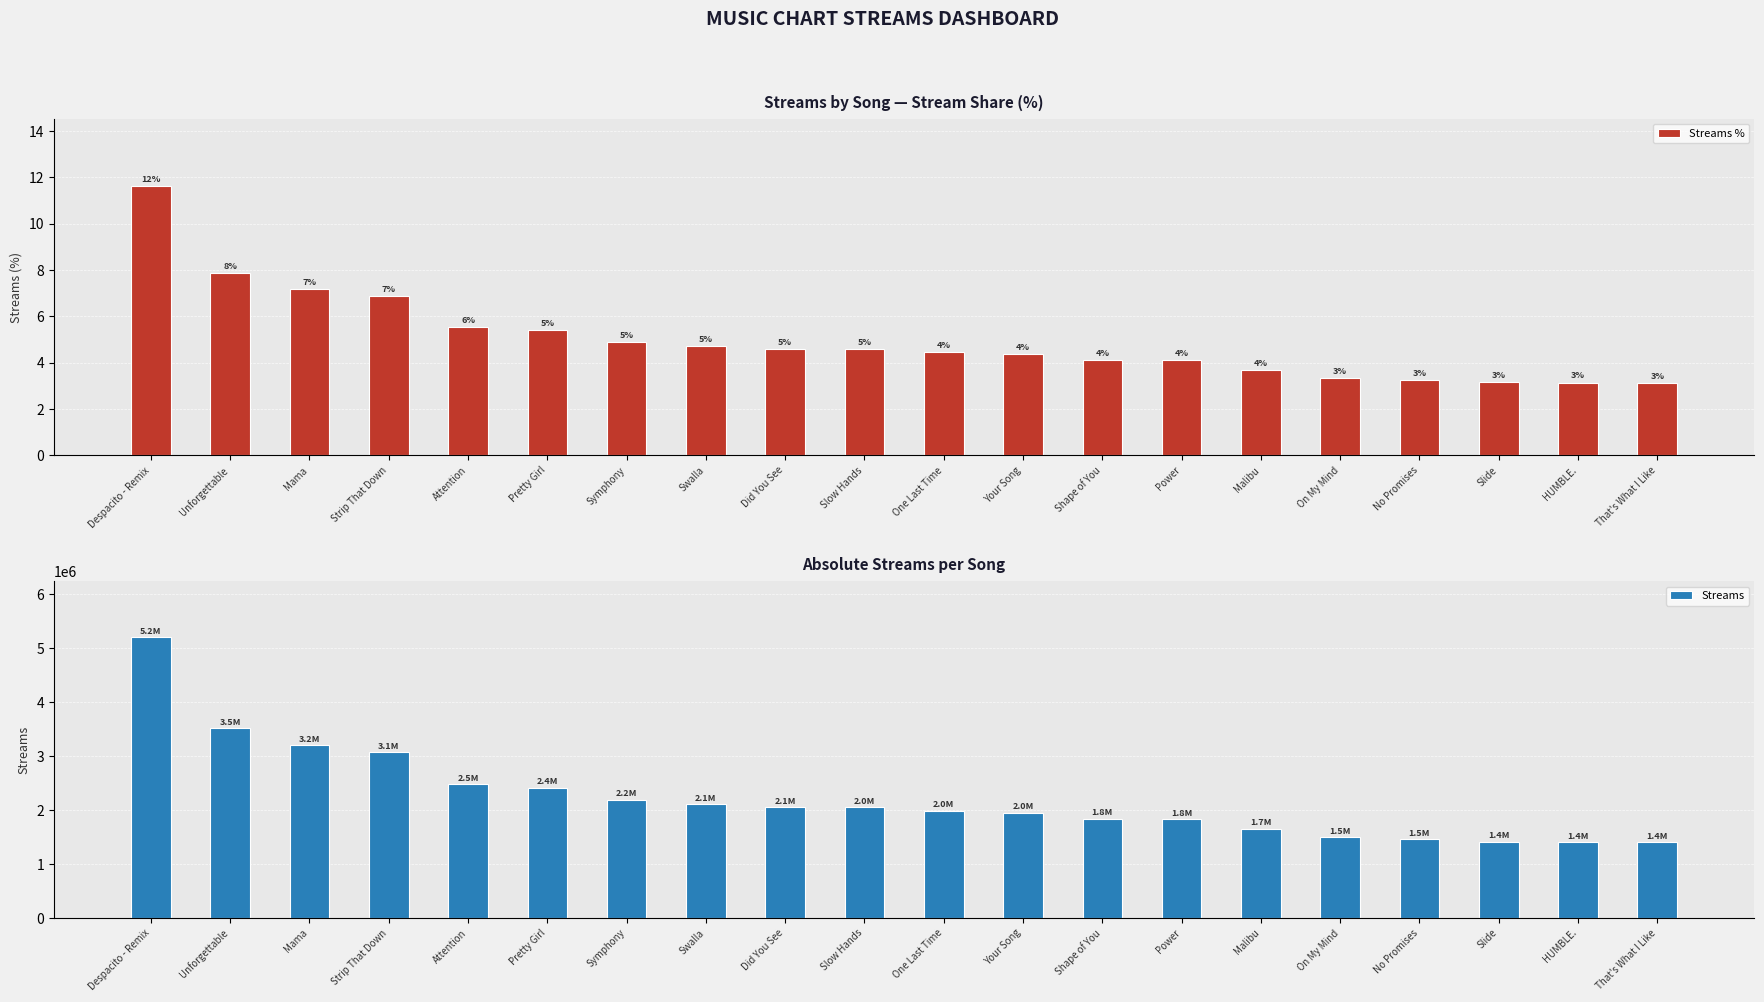

Which series has the largest range (max minus min)?

Streams